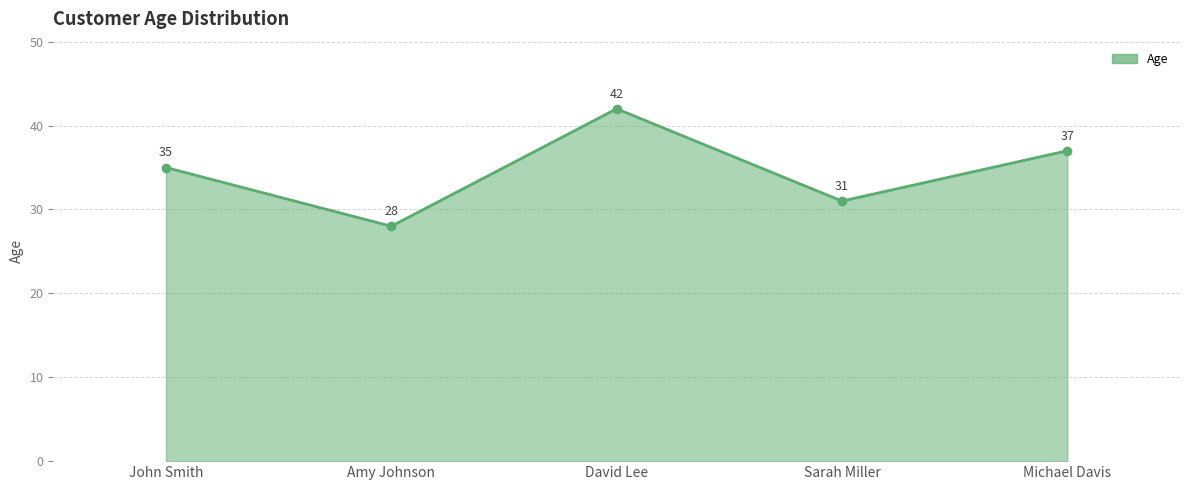

Reading left to right, extract all data points from this chart.

John Smith=35	Amy Johnson=28	David Lee=42	Sarah Miller=31	Michael Davis=37